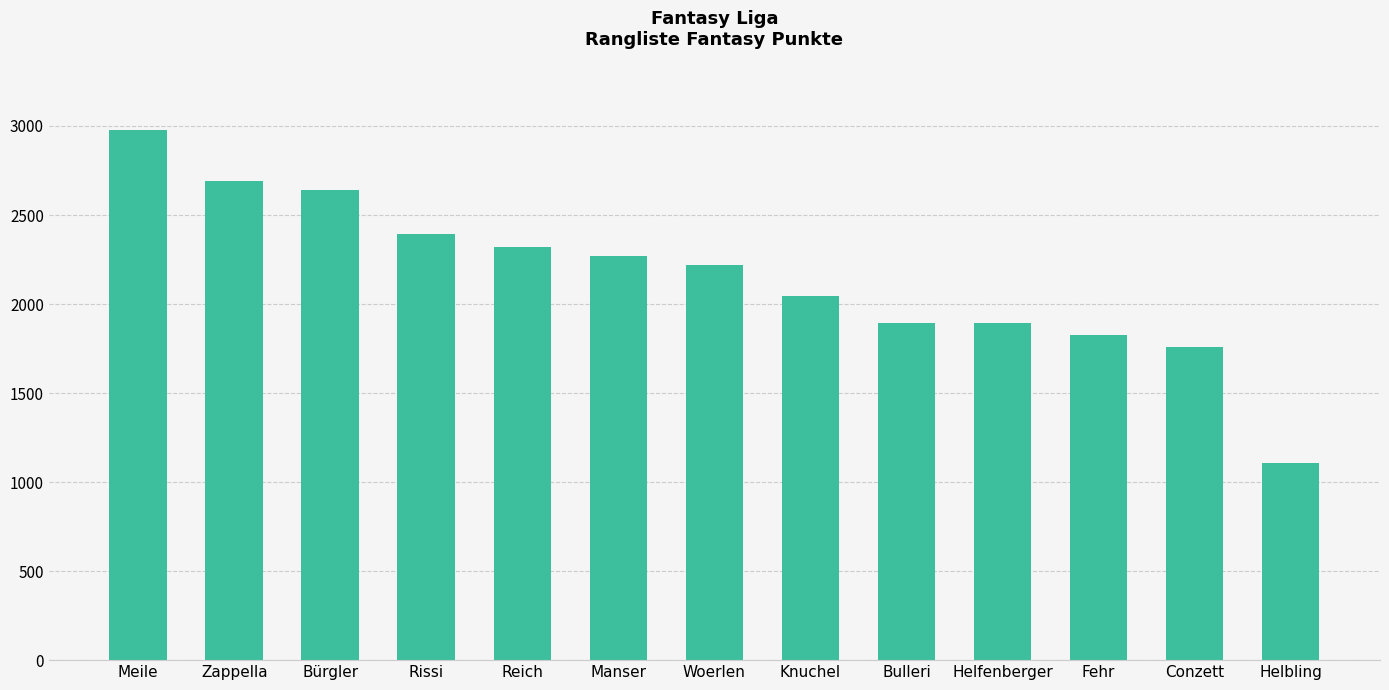

What is the greatest value displayed?

2979